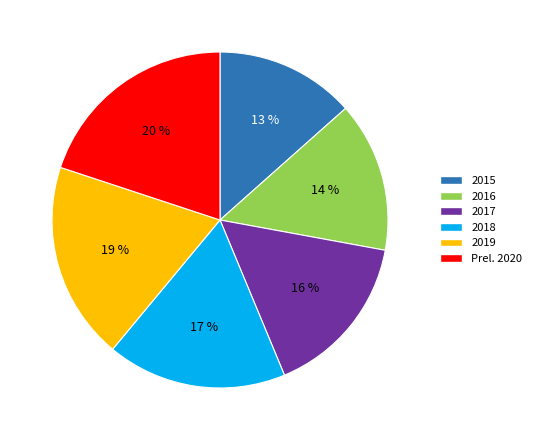

Does 2017 represent more than half of the total?

No